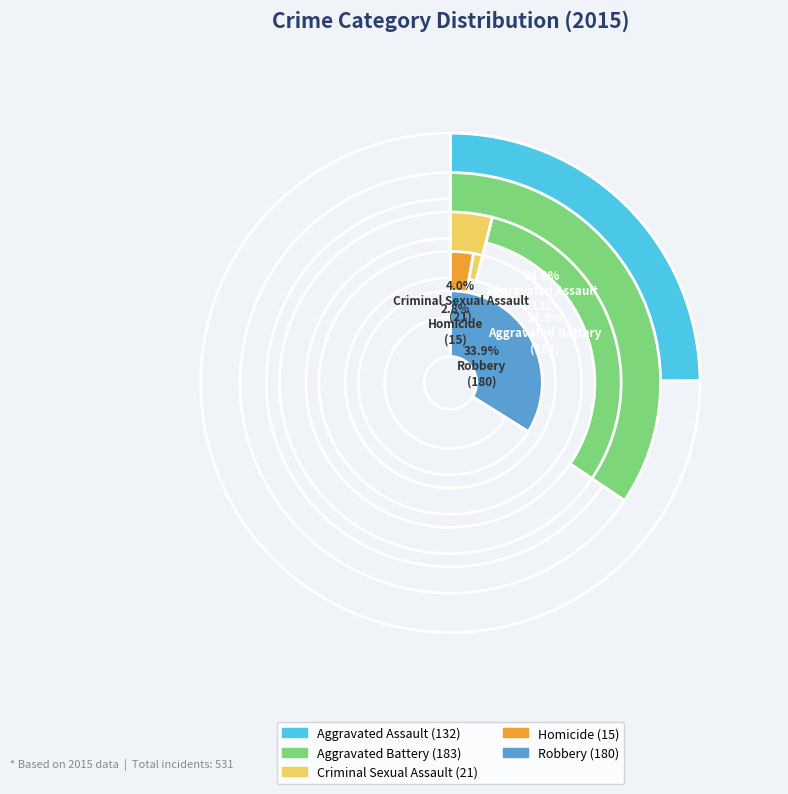

What is the ratio of the value at Aggravated Battery to the value at Criminal Sexual Assault?

8.7